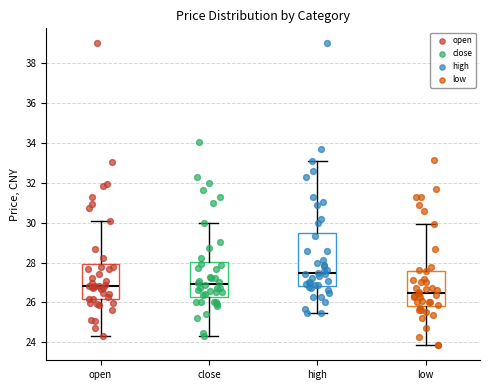

Reading left to right, transcribe this box plot: for each box, give where its median line is, the range the box spans, and where its two whiskers end, as read against the y-axis. The values are not printed on the chart, so give them approximately, as read against the axis.

open: median 26.8, box 26.2 to 28.0, whiskers 24.4 to 30.2
close: median 27.0, box 26.2 to 28.0, whiskers 24.4 to 30.0
high: median 27.4, box 26.8 to 29.6, whiskers 25.4 to 33.2
low: median 26.4, box 25.8 to 27.6, whiskers 23.8 to 30.0